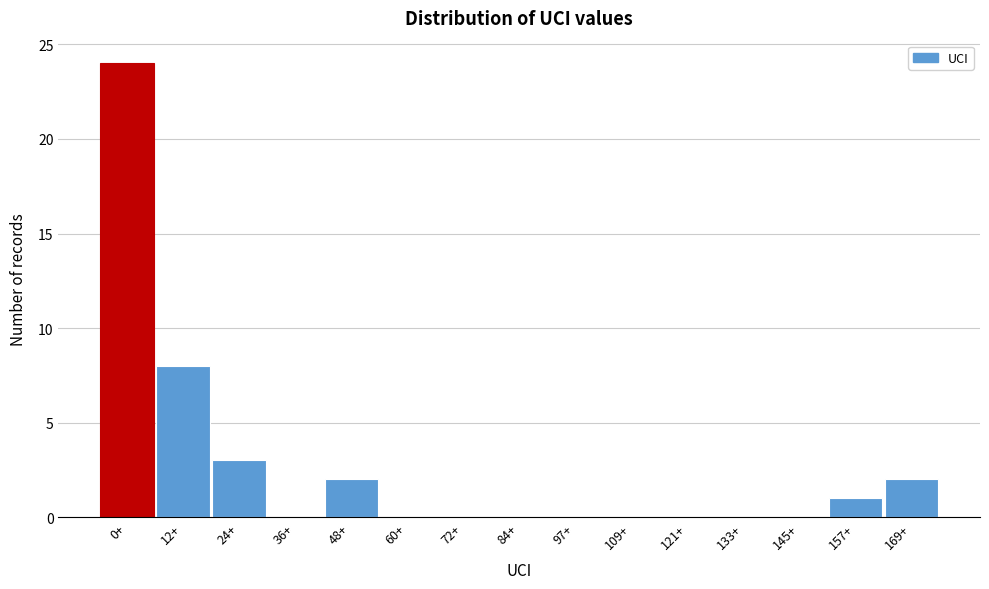

Reading left to right, list all the values displayed in this chart.

0+=24	12+=8	24+=3	36+=0	48+=2	60+=0	72+=0	84+=0	97+=0	109+=0	121+=0	133+=0	145+=0	157+=1	169+=2